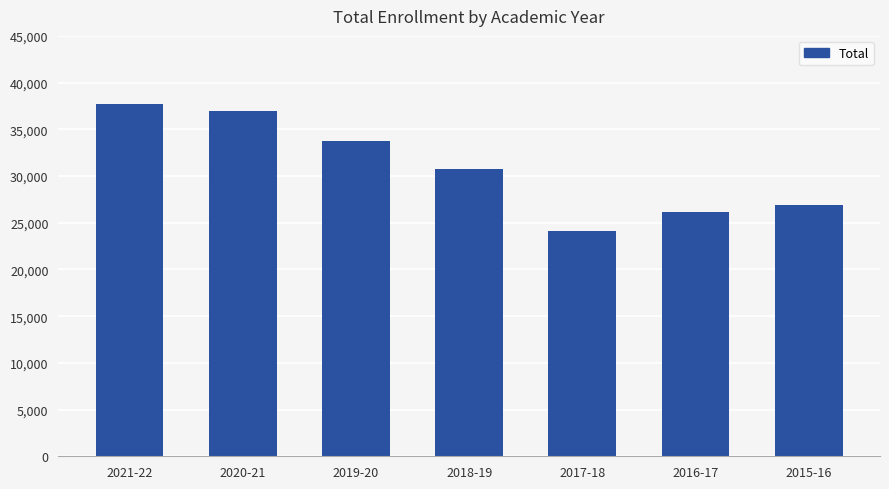

What is the change in value from 2019-20 to 2015-16?

-6832